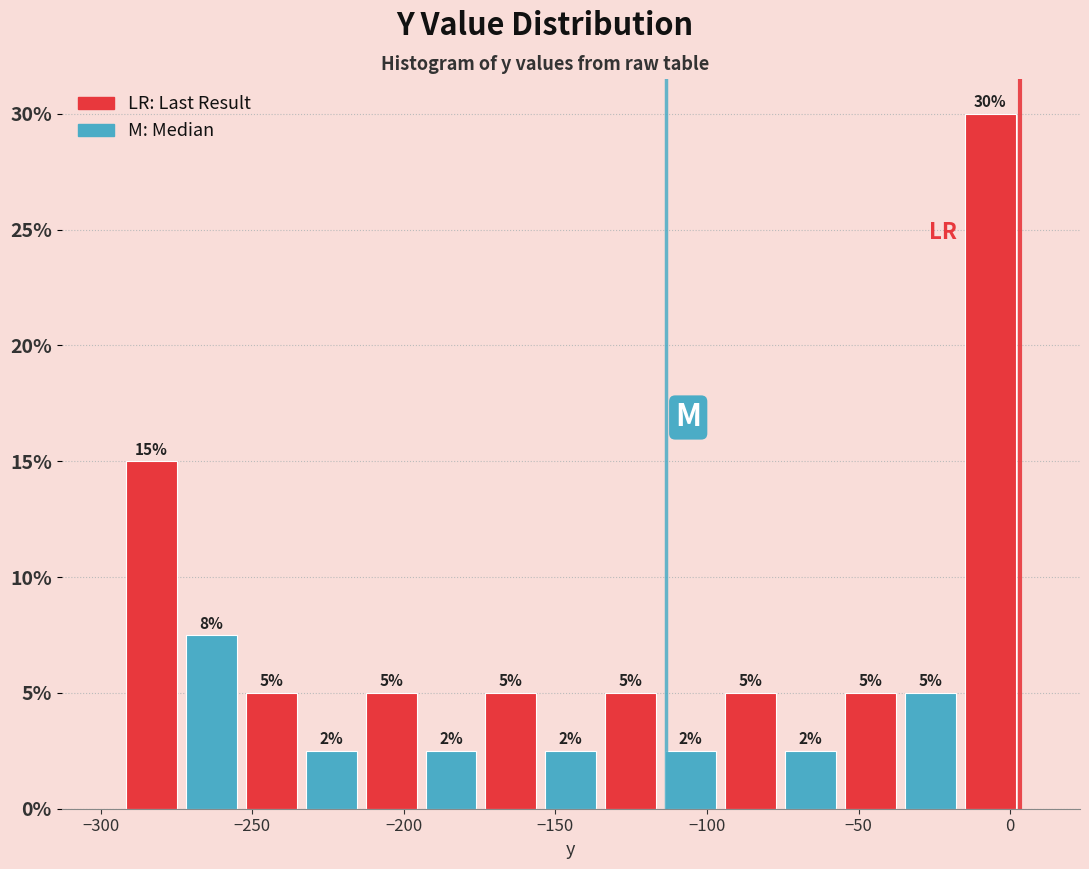

Read against the x-axis, roughly where is the centre of the tallest bar?

-5